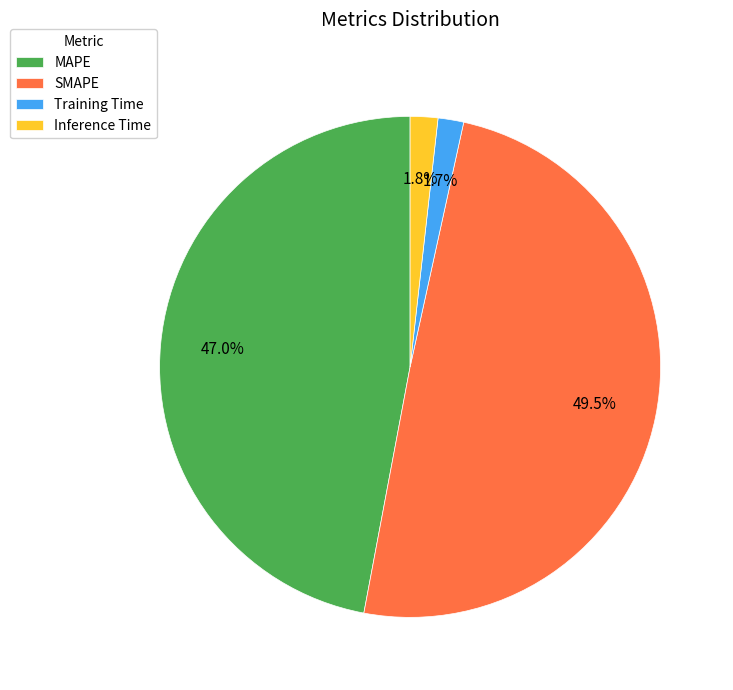

What percentage is NOT represented by MAPE?

53.0%